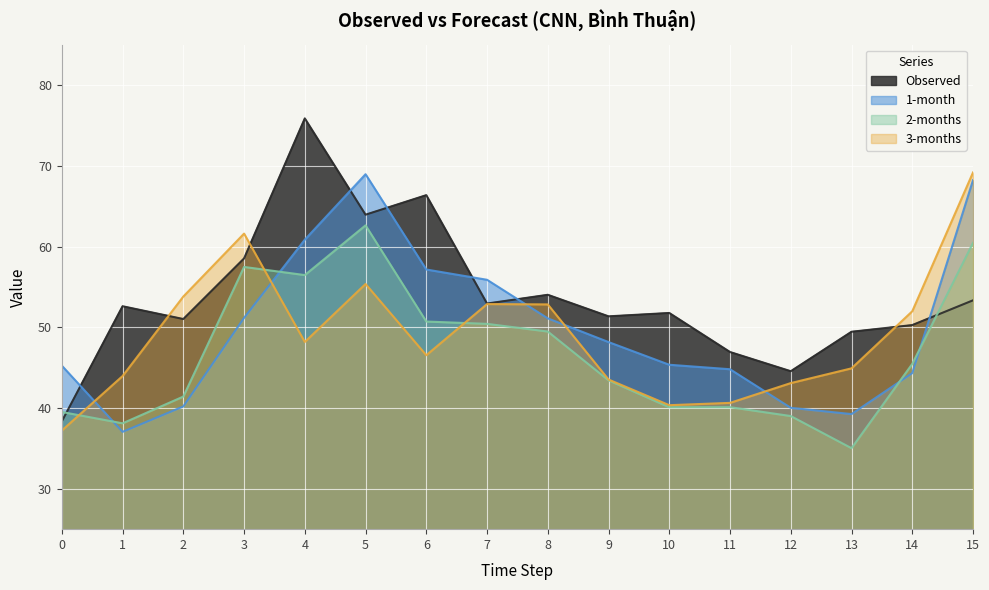

What is the average value of the 1-month series?

49.9